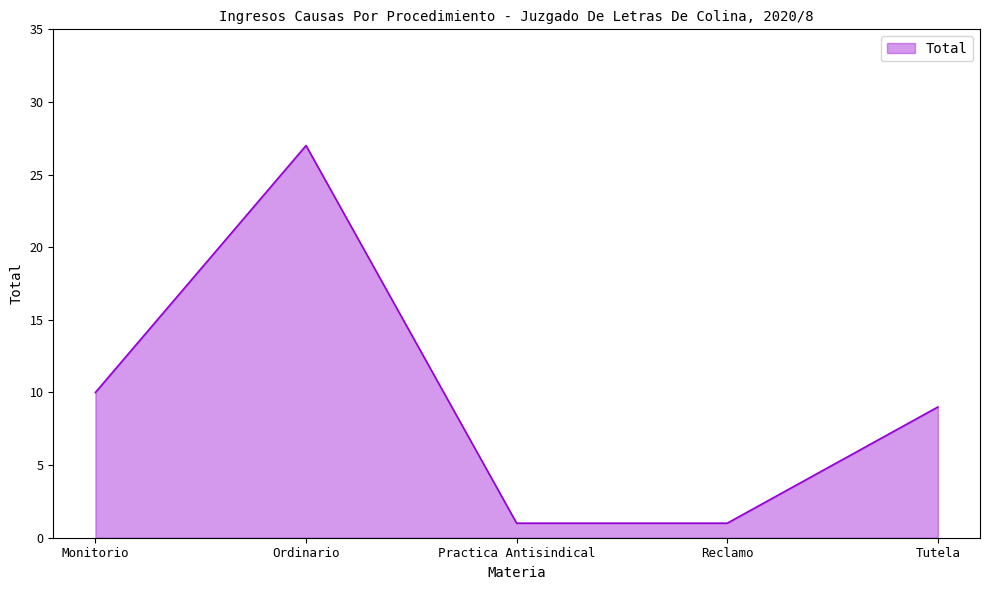

The chart shows a value of 6 at Monitorio. True or false?

False